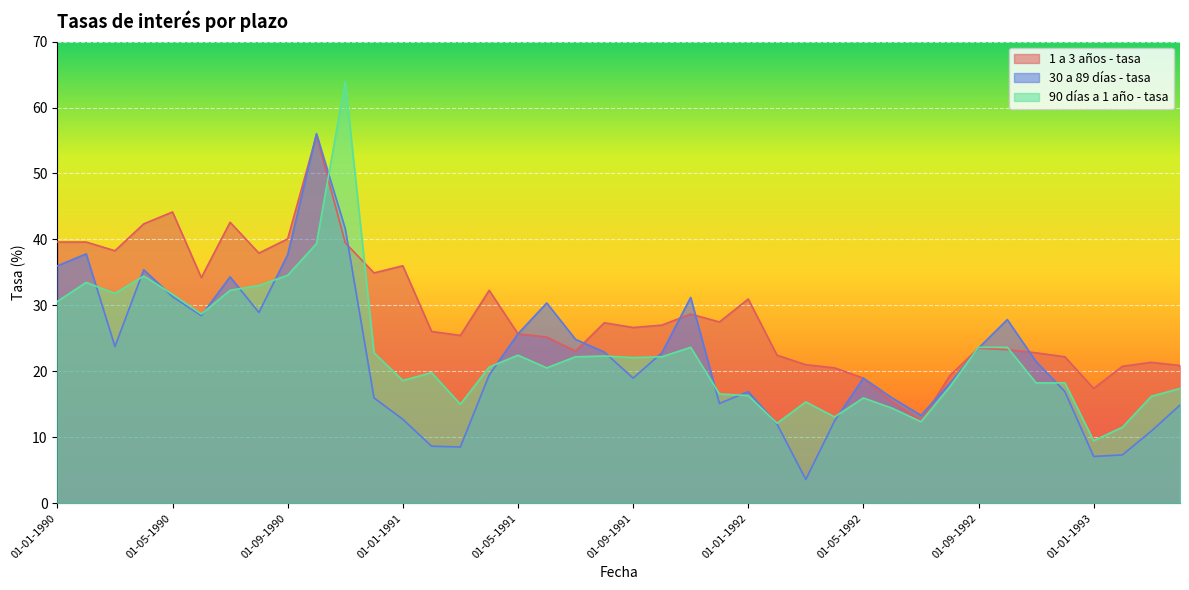

How many intersections are there between 1 a 3 años - tasa and 90 días a 1 año - tasa?

4